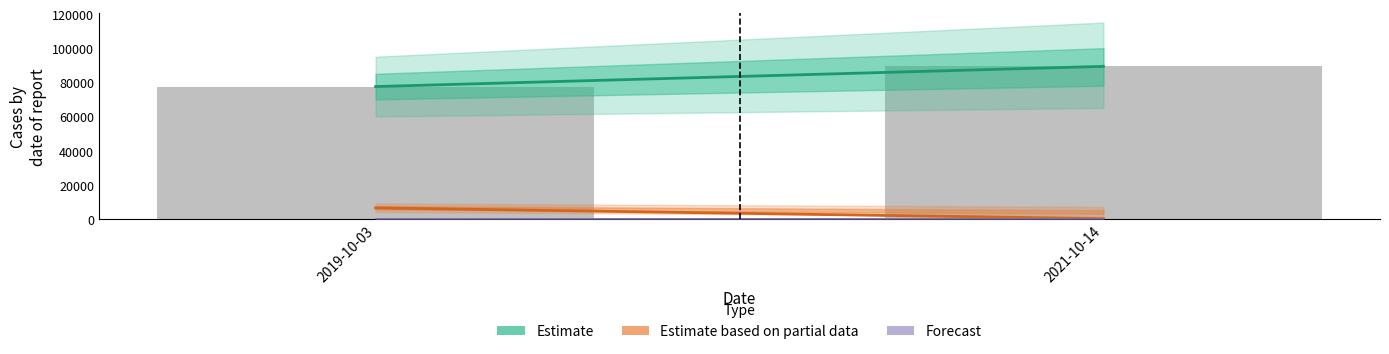

What is the maximum value shown in the chart?

89338